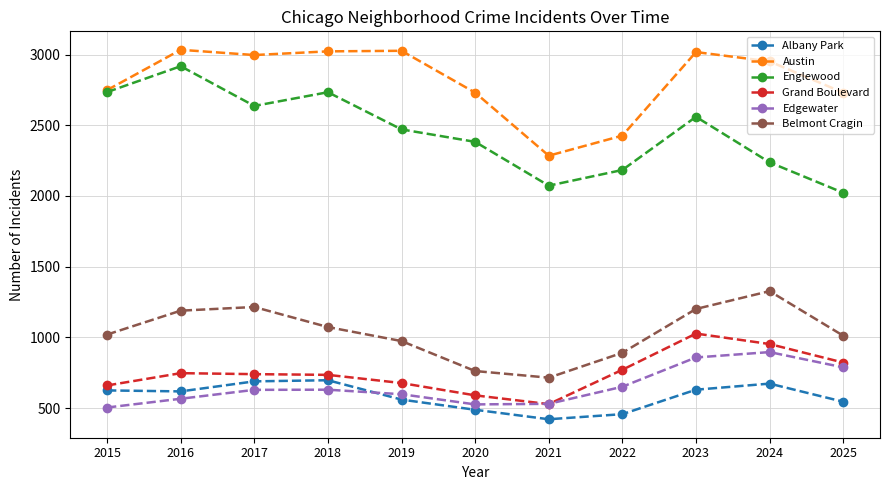

What is the maximum value shown in the chart?

3034